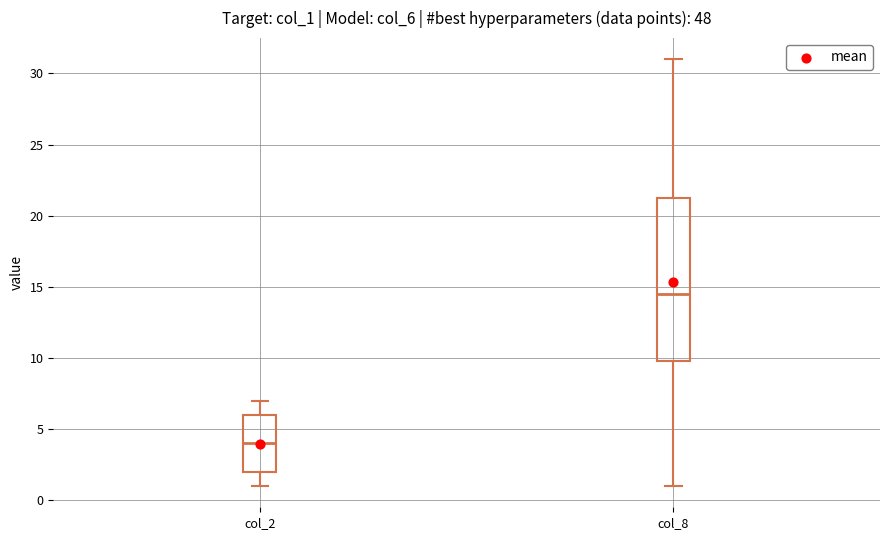

Where is the upper edge of the box for col_2 on the y-axis? The values are not printed on the chart, so give them approximately, as read against the axis.

6.0